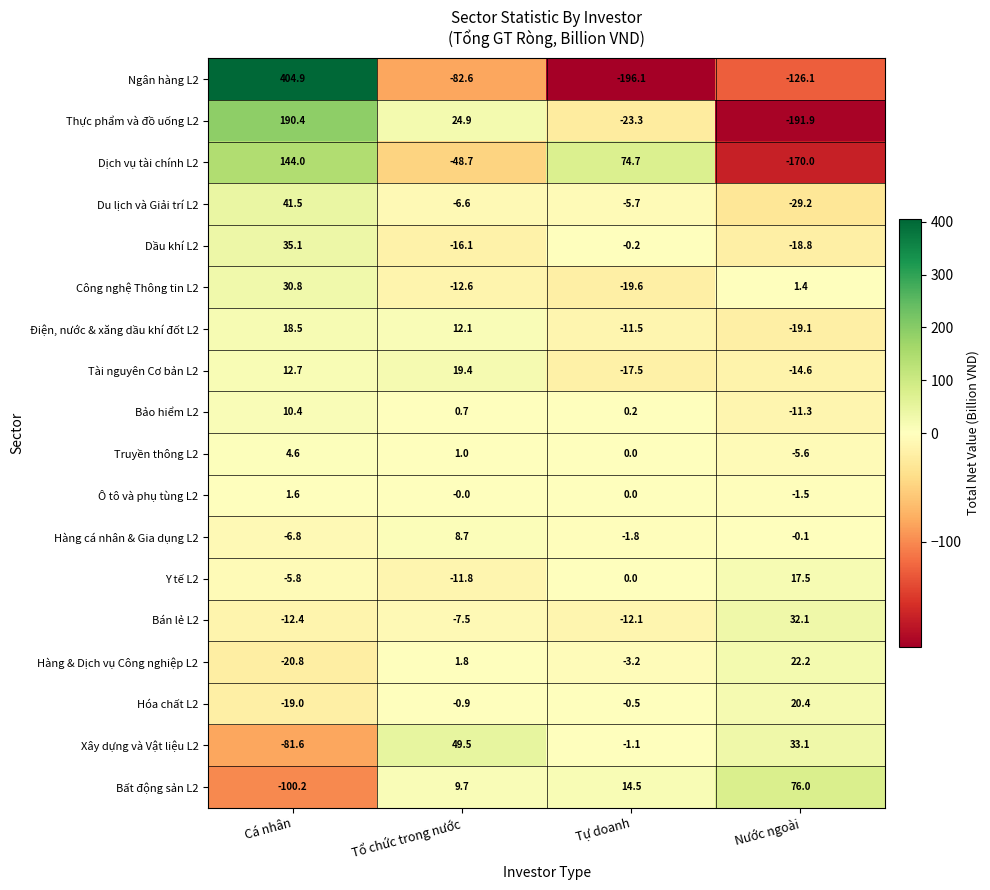

Count the number of data series in this chart.

18